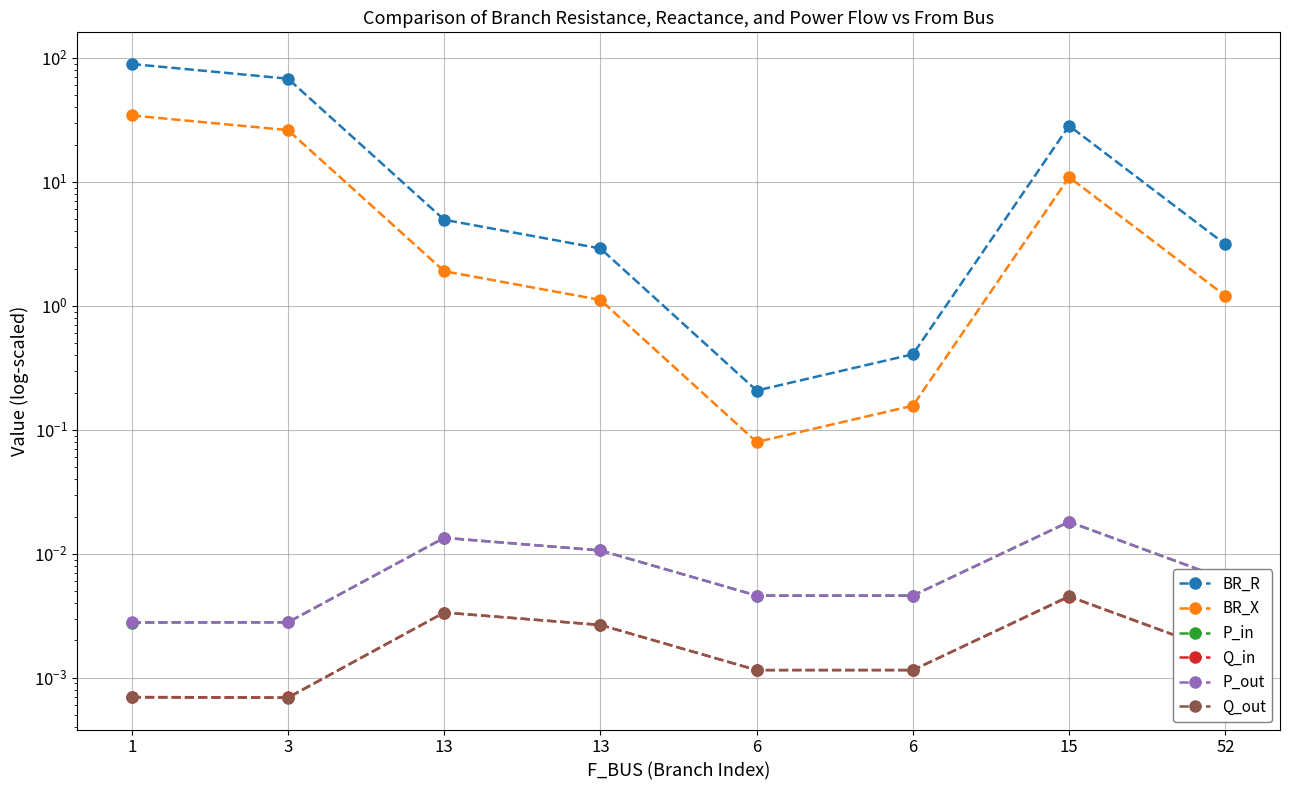

Where is P_out nearest to the value 0?

1